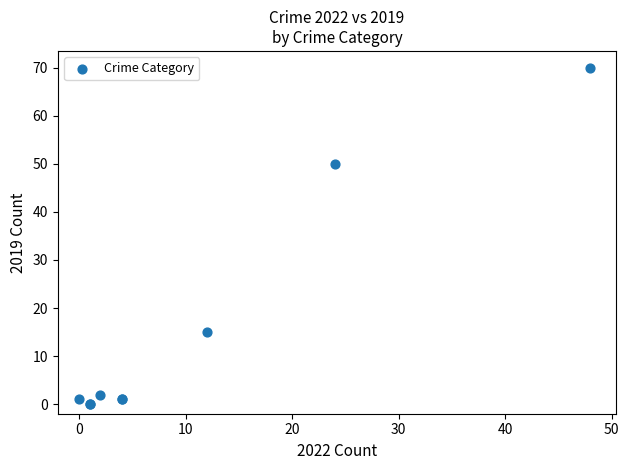

What Y value in the scatter plot is closest to 35?

50